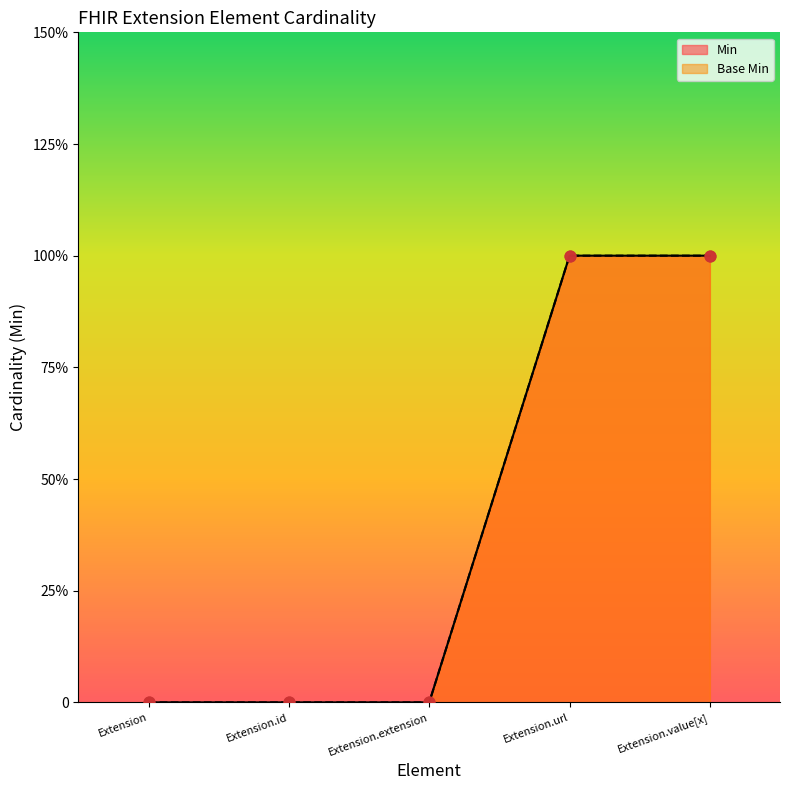

At how many categories does at least one series exceed 0?

2